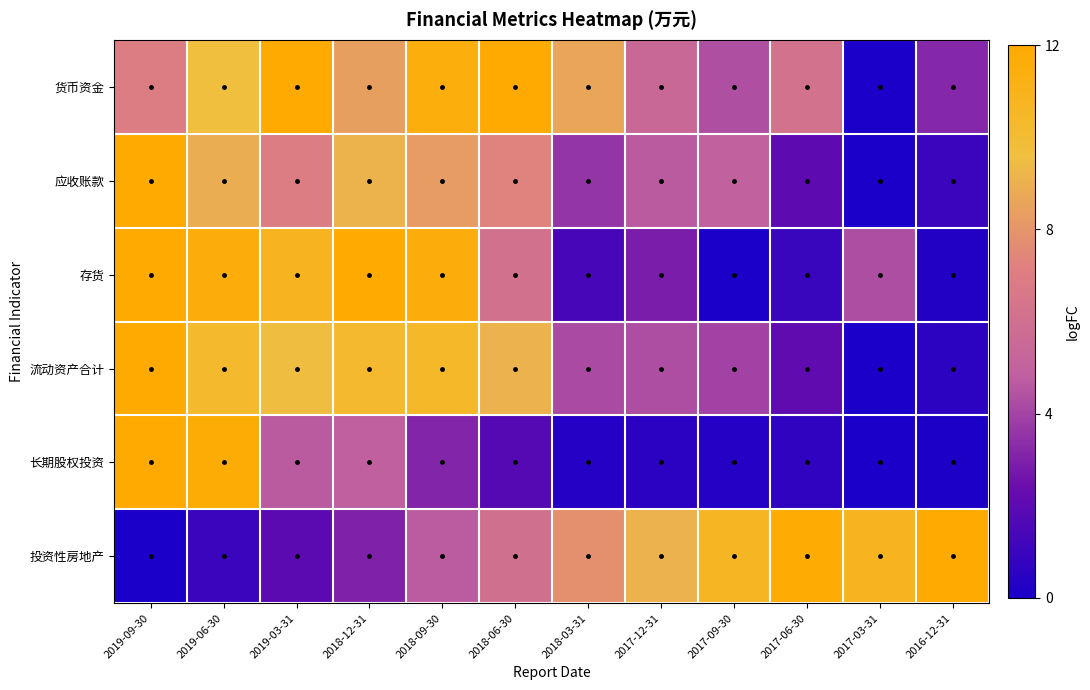

Rank the series by their maximum value, from highest to lowest.

货币资金, 应收账款, 存货, 流动资产合计, 长期股权投资, 投资性房地产